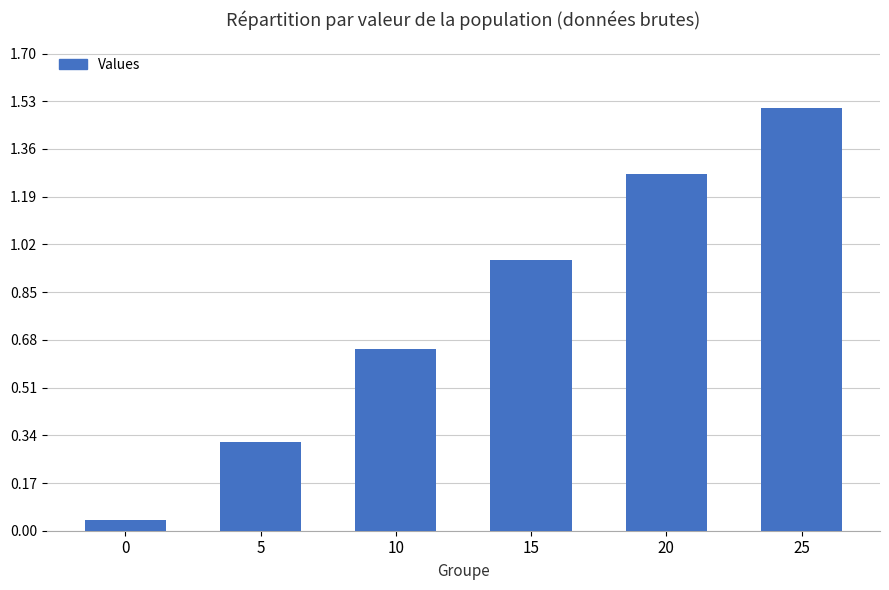

What is the change in value from 0 to 20?

+1.2